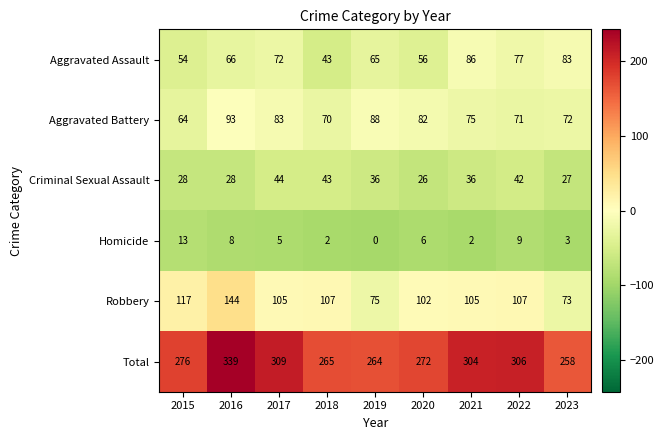

How many distinct data groups are displayed?

6